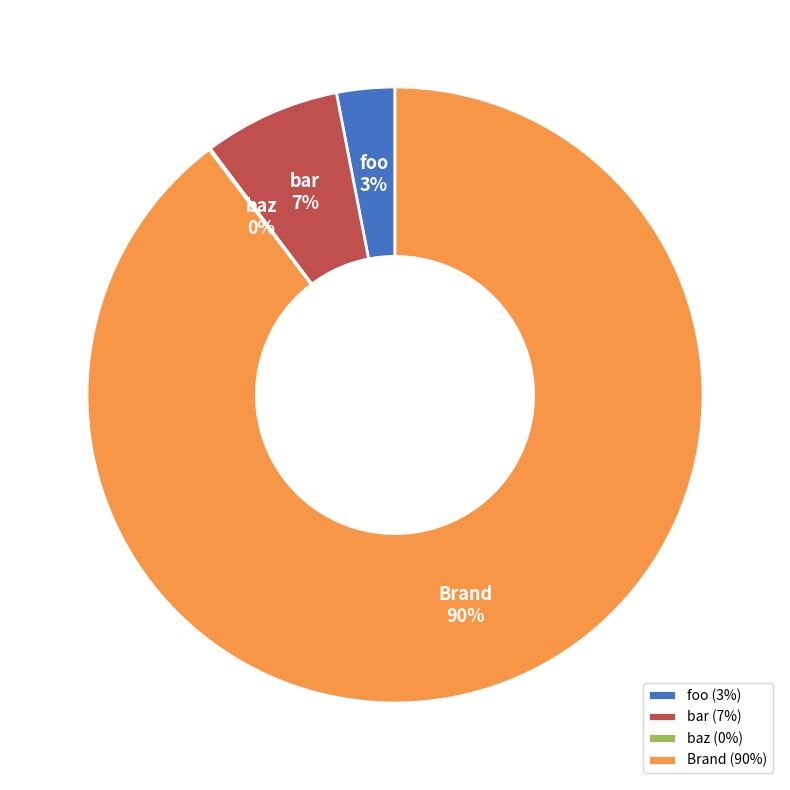

What percentage is the Brand slice, to the nearest percent?

90%